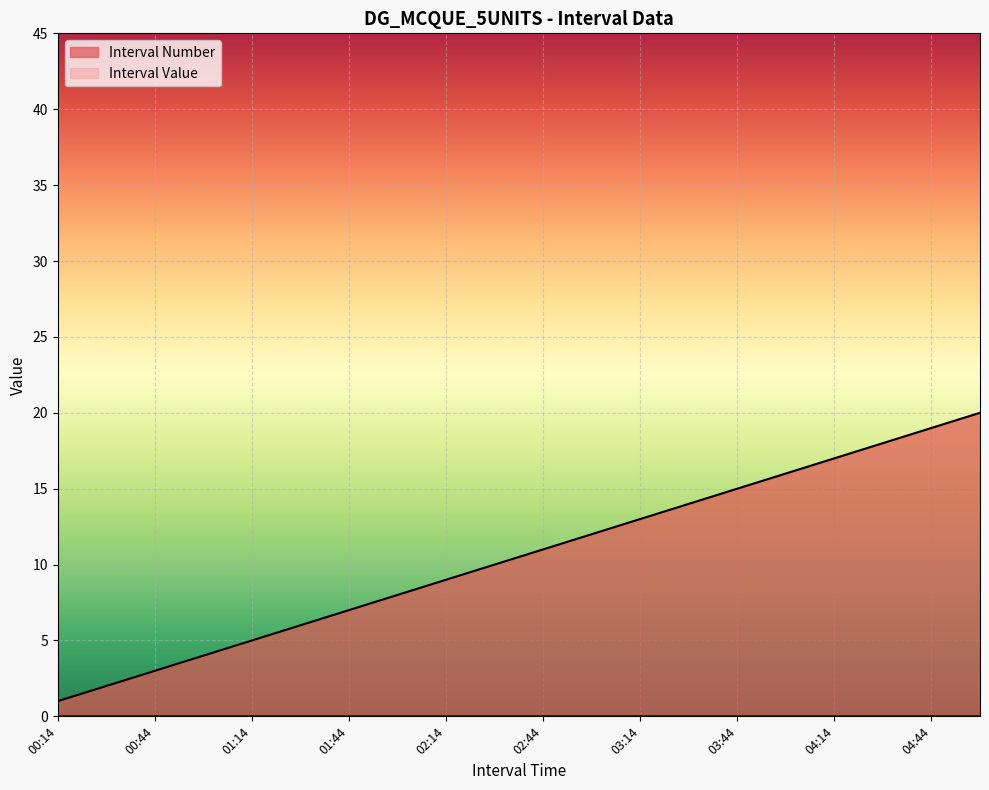

What is the difference between the second highest and second lowest values?

17